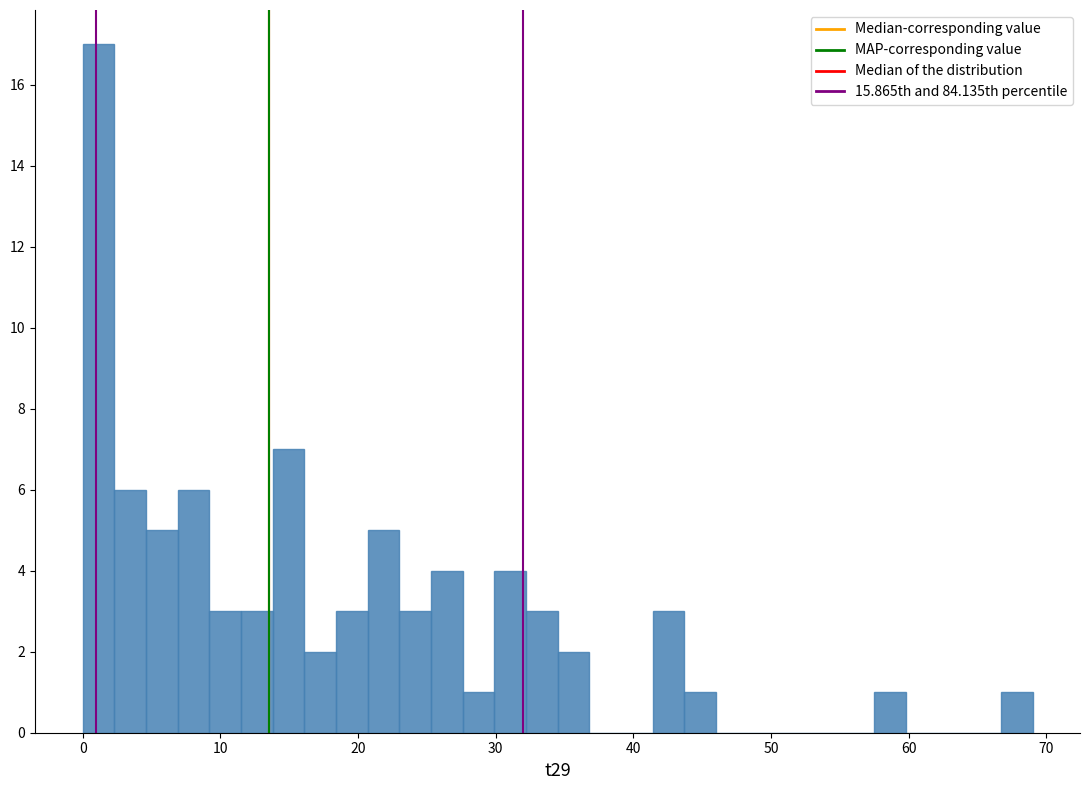

Read against the x-axis, roughly where is the centre of the tallest bar?

1